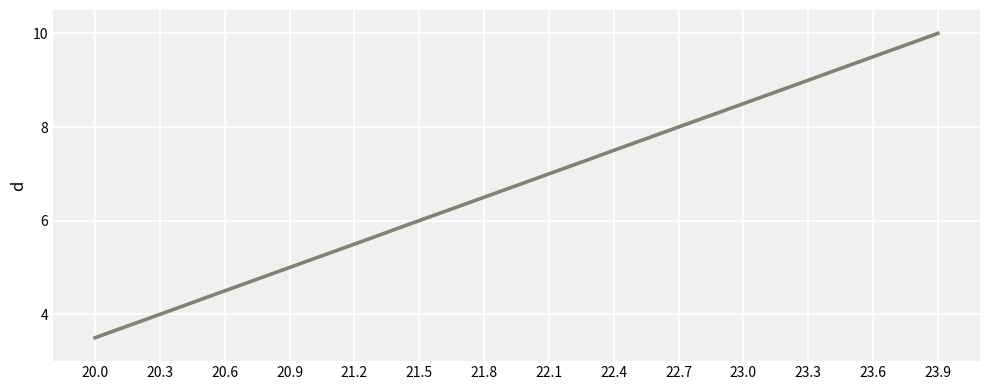

What is the minimum value shown in the chart?

3.5